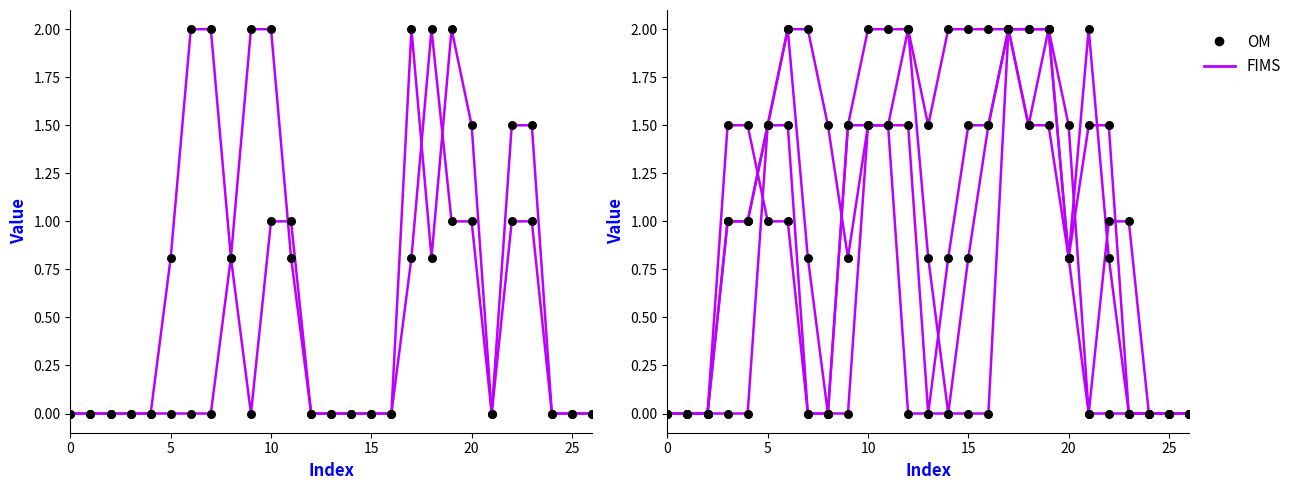

At how many categories does at least one series exceed 0?

21